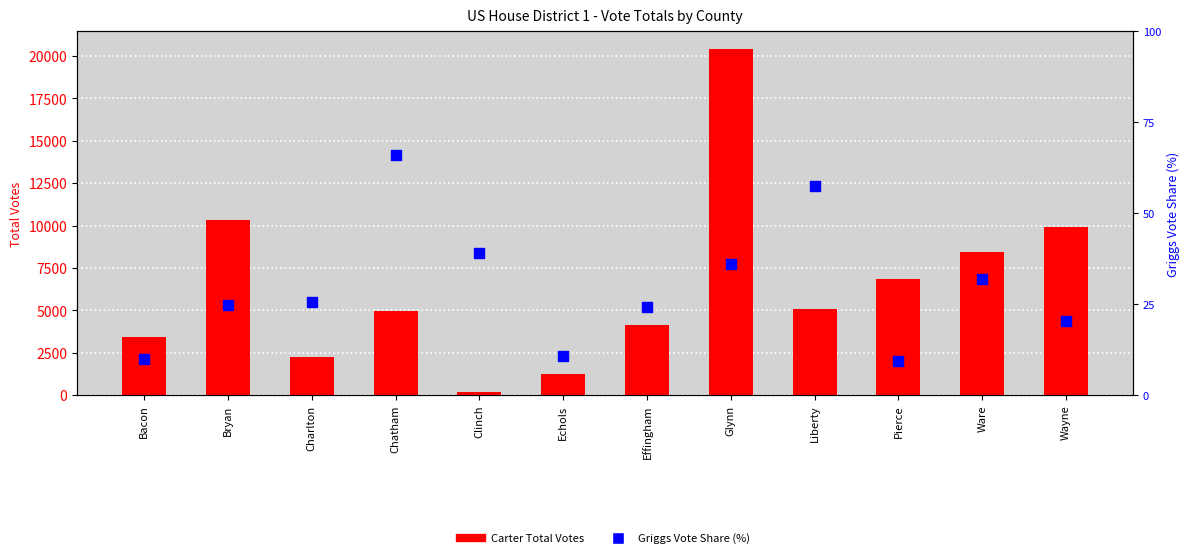

Which series reaches the maximum Y coordinate?

Carter Total Votes